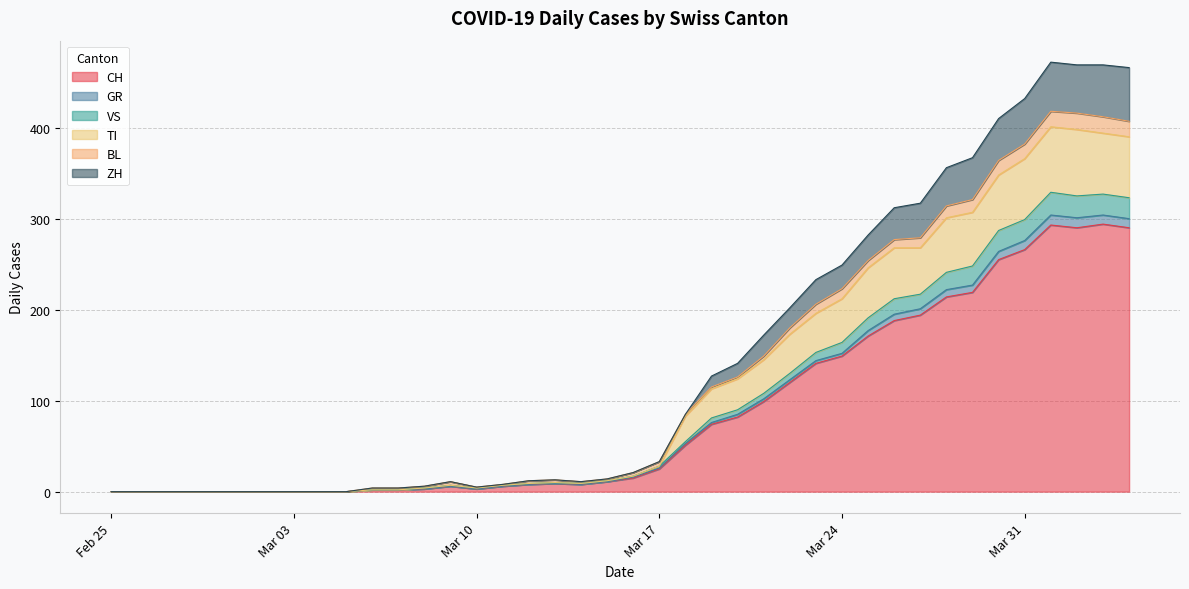

What is the maximum value for CH?

294